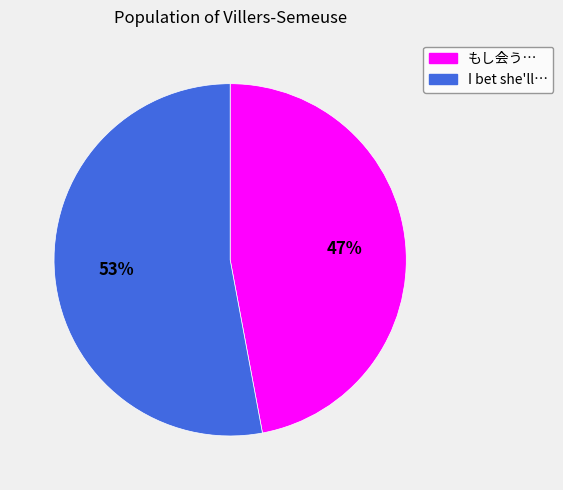

What is the smallest slice in the pie chart?

もし会う…